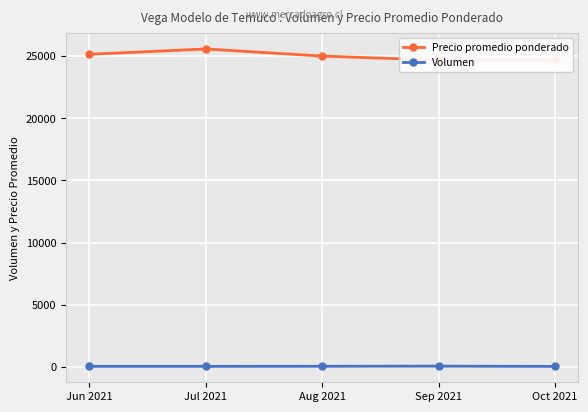

How many lines are shown in the chart?

2